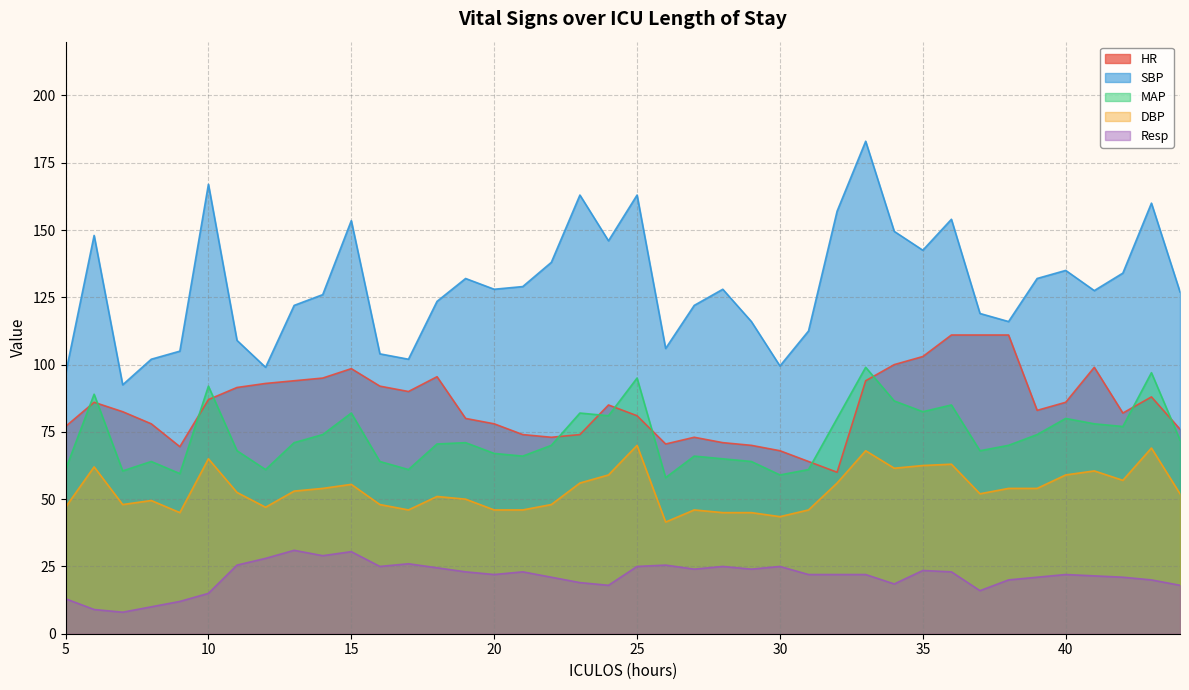

True or false: SBP and HR intersect in this chart.

False